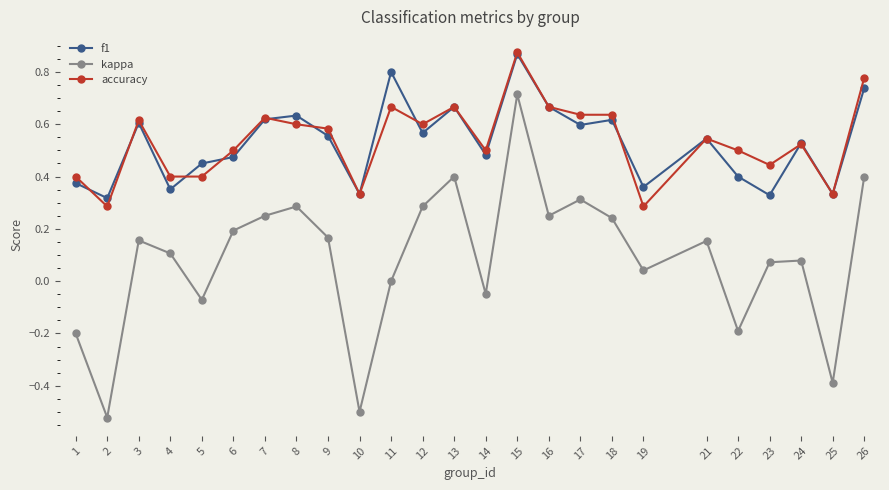

Which series has the largest range (max minus min)?

kappa